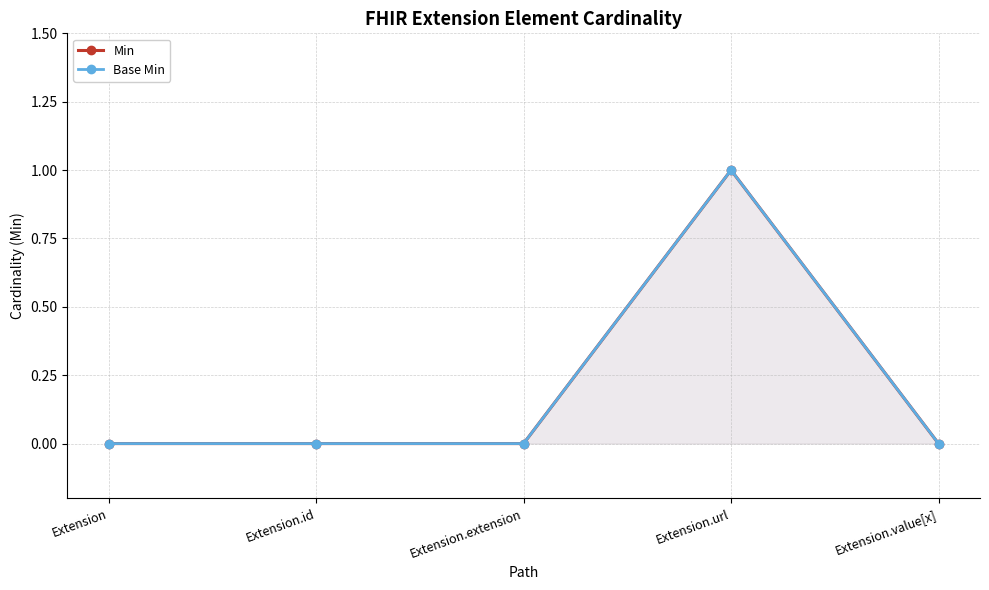

How many interior local peaks does the Min series have?

1